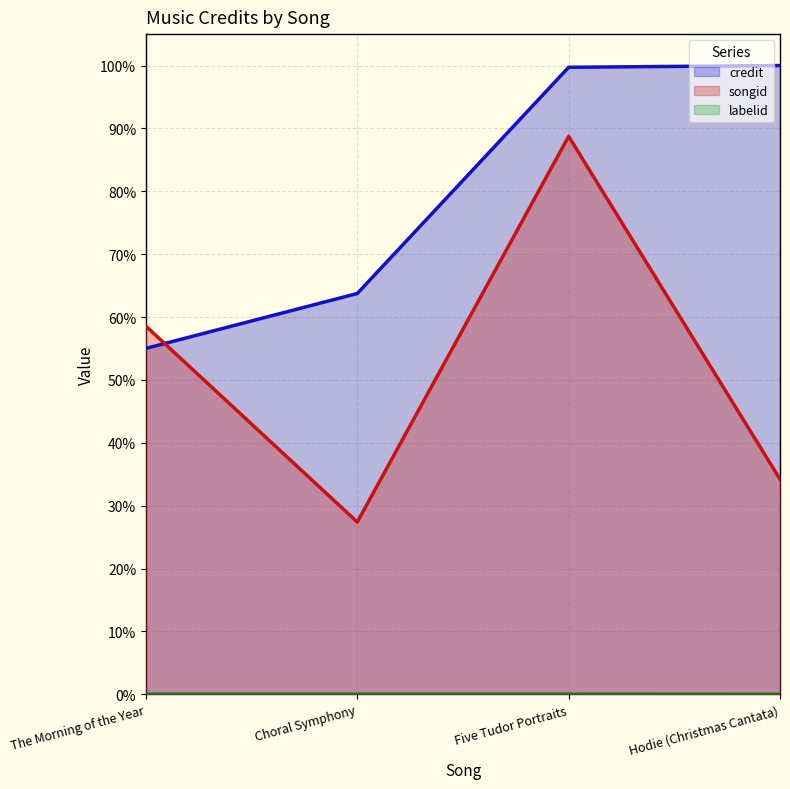

Is the value of songid at Hodie (Christmas Cantata) greater than the value of credit at Five Tudor Portraits?

No